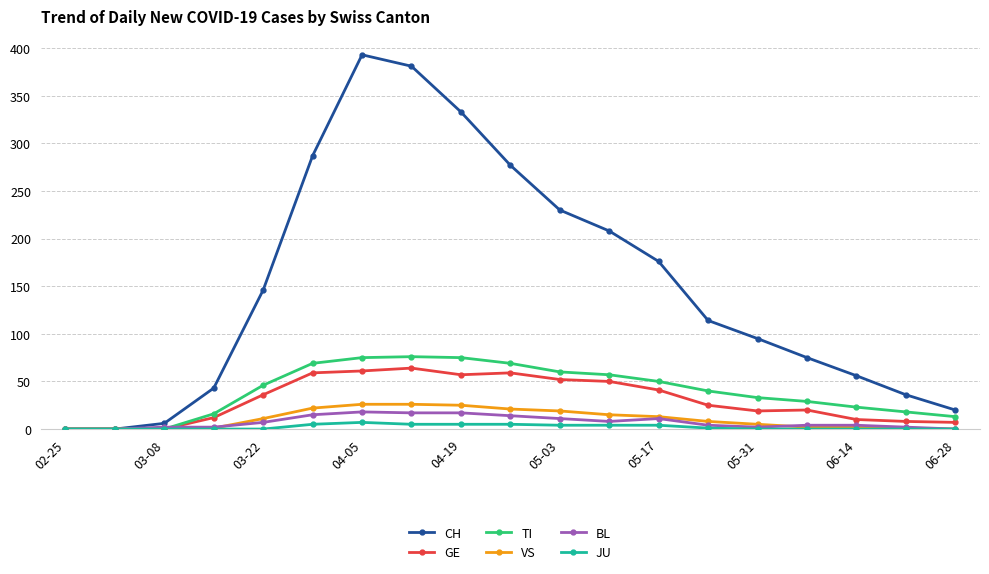

How many data points does each series have?

19